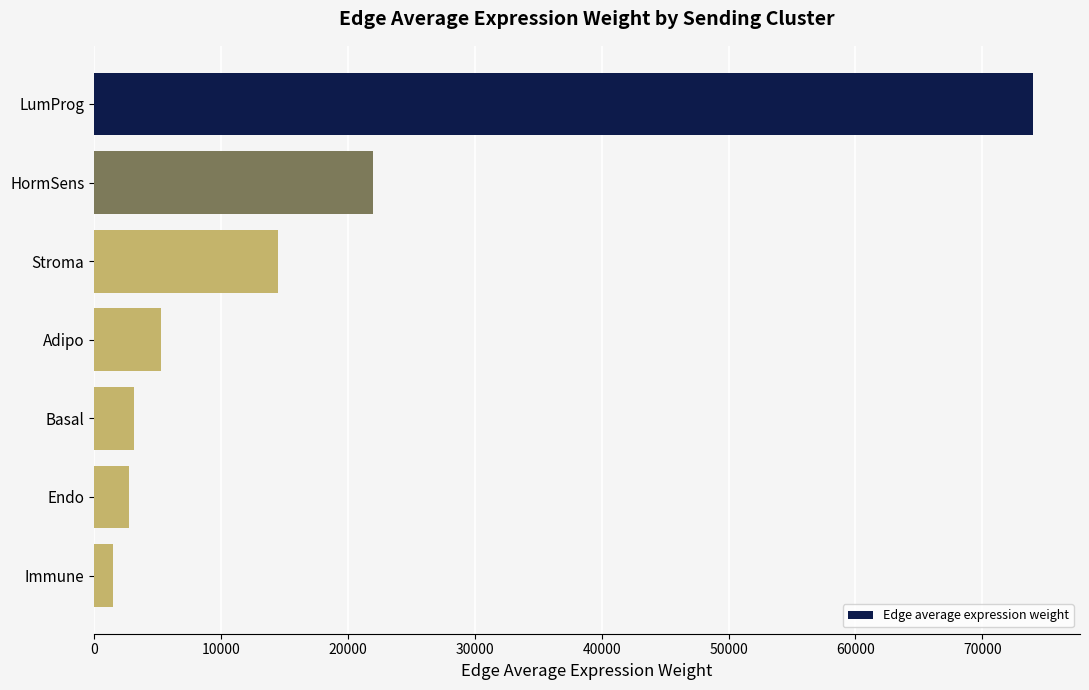

What is the average value?

17601.3